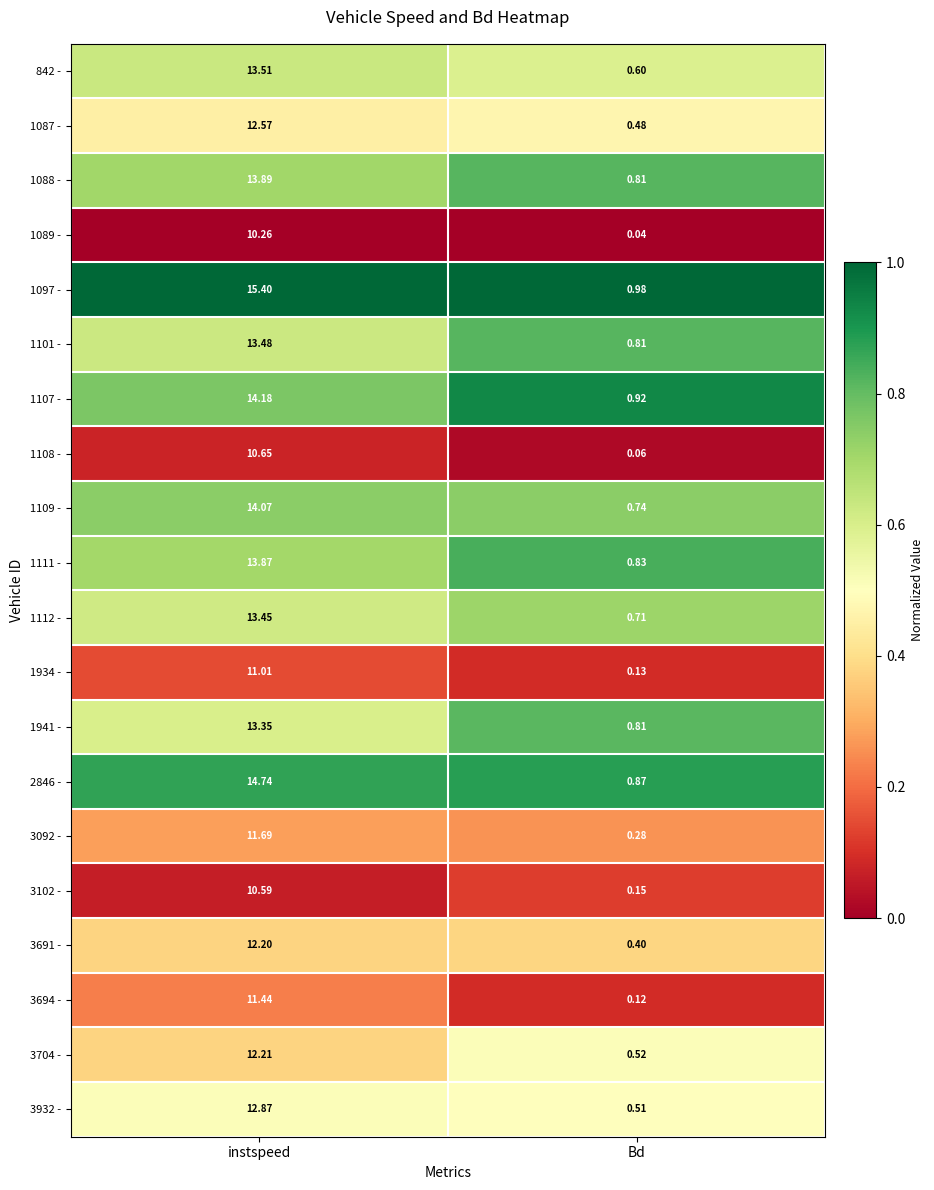

At which label does 1101 - reach its peak?

instspeed